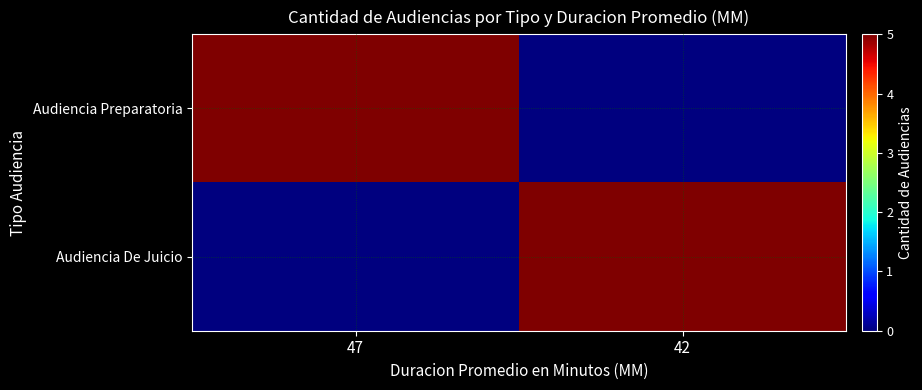

Reading left to right, extract all data points from this chart.

Audiencia Preparatoria: 47=5	42=0
Audiencia De Juicio: 47=0	42=5